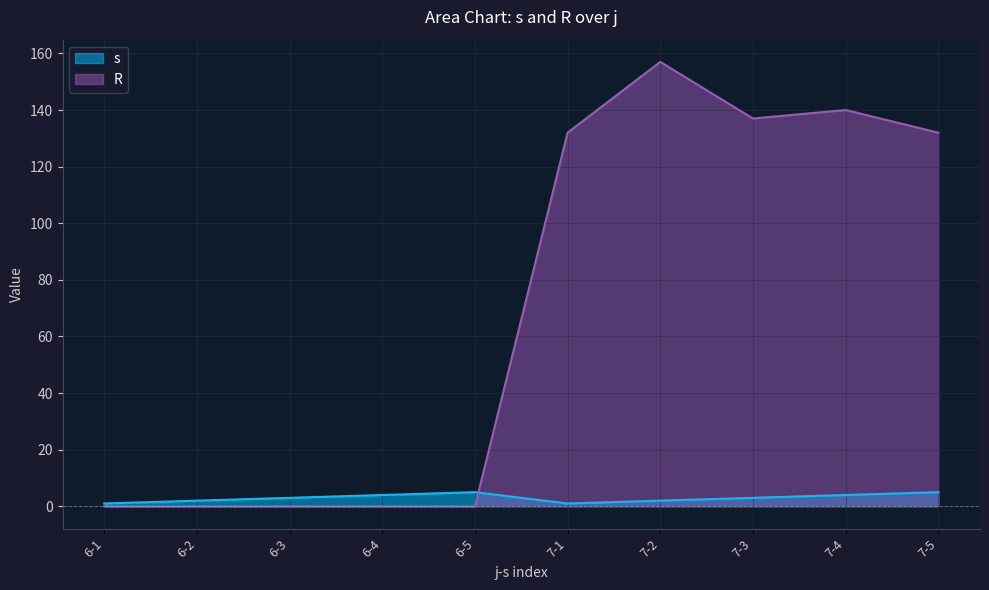

What is the difference between the highest and lowest values at 7-3?

134